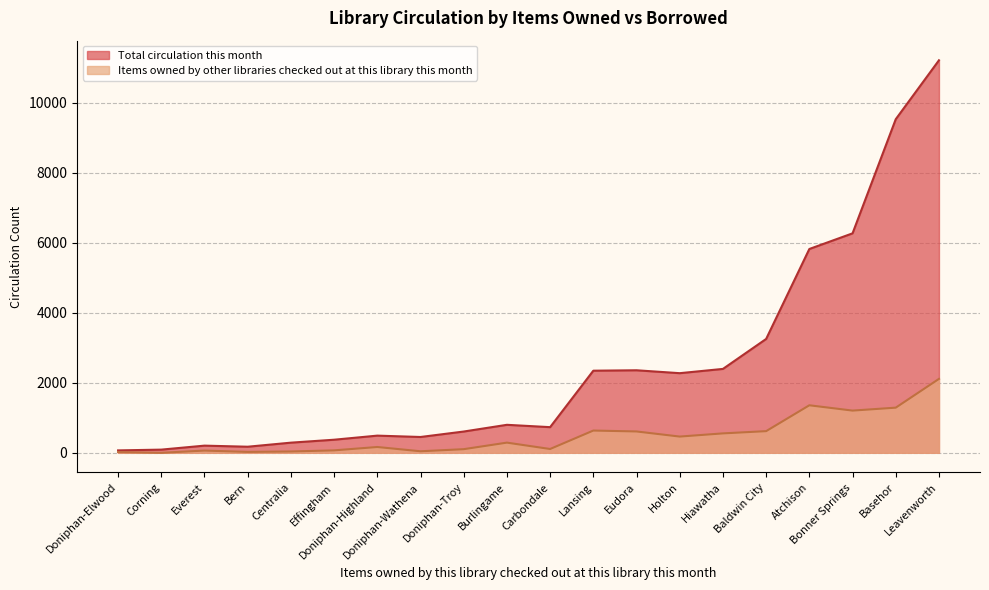

The value of Total circulation this month at Bonner Springs is 1391. True or false?

False